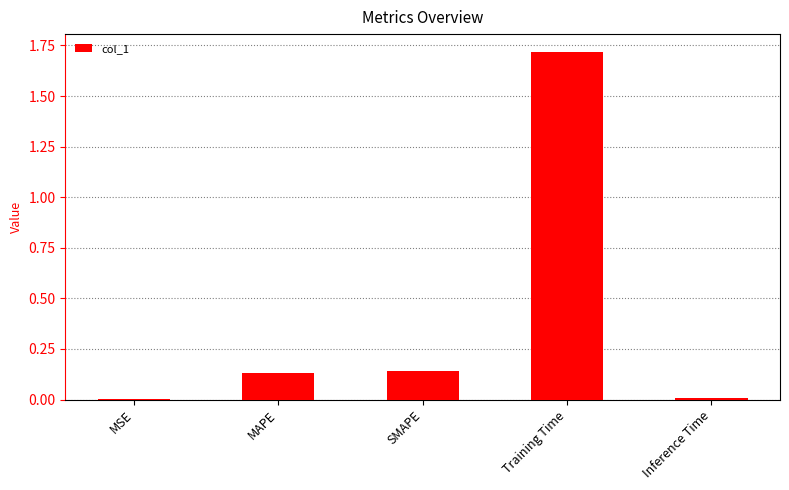

Which label corresponds to the largest value in the chart?

Training Time